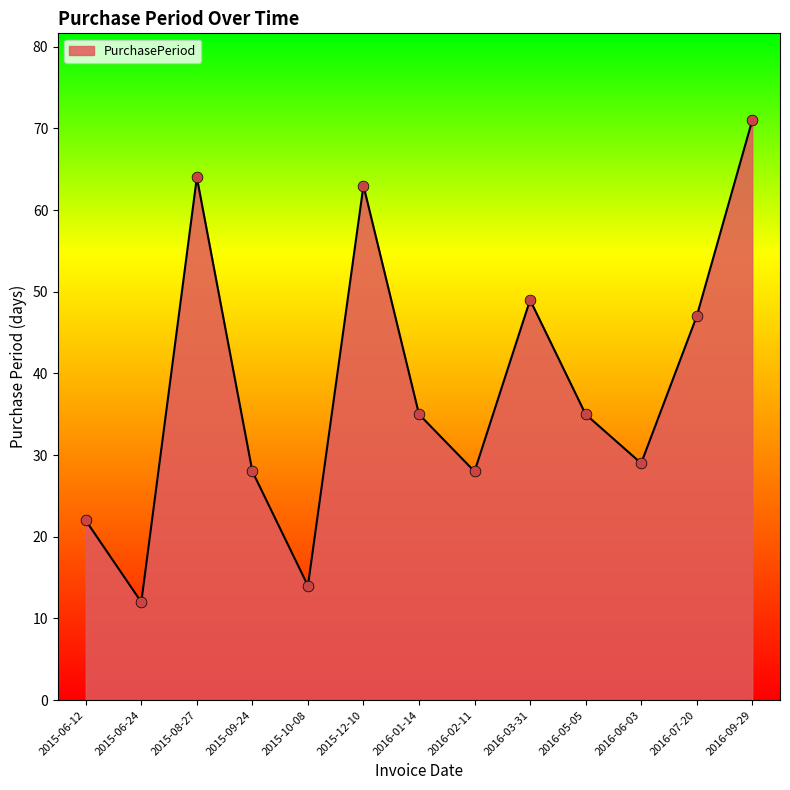

Between 2016-09-29 and 2016-02-11, which is larger?

2016-09-29